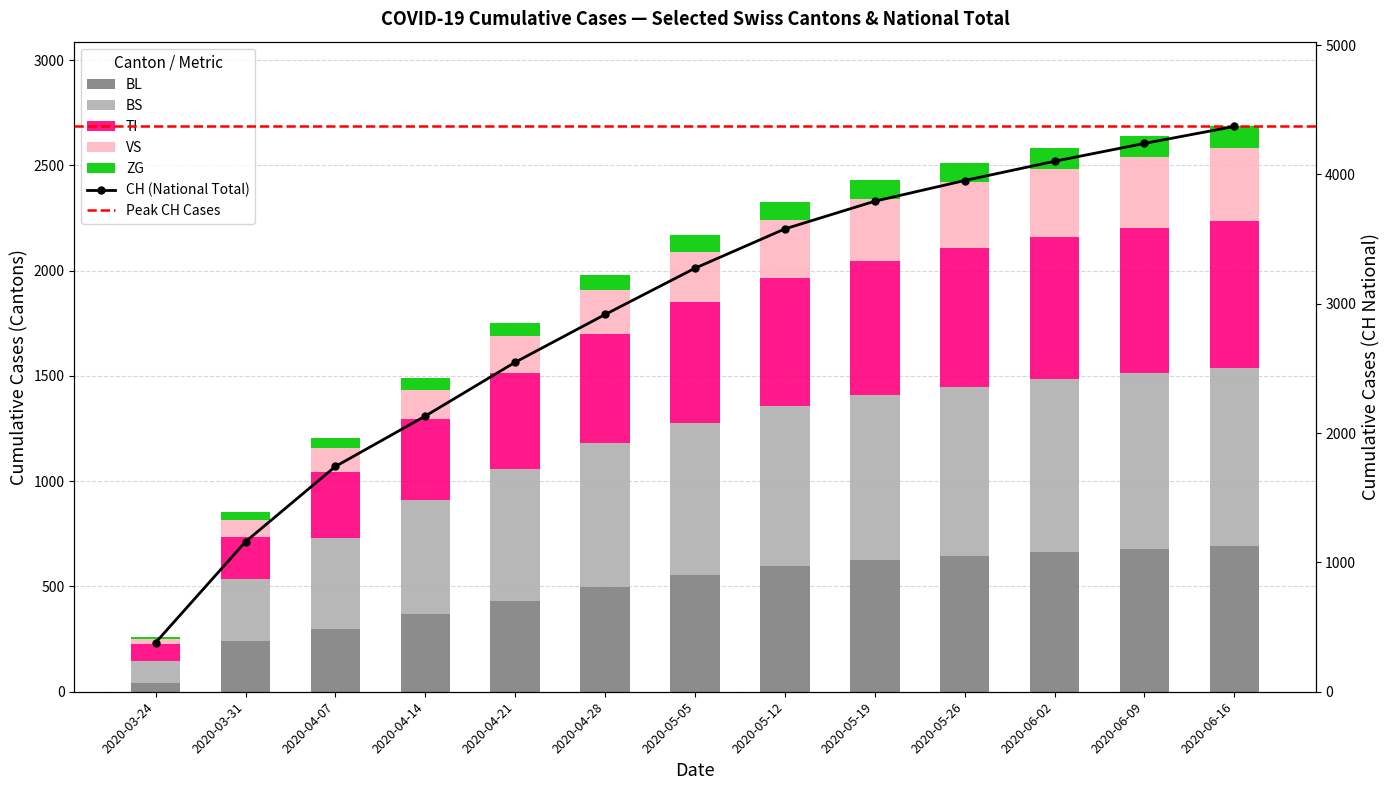

Rank the series by their maximum value, from lowest to highest.

ZG, VS, BL, TI, BS, CH